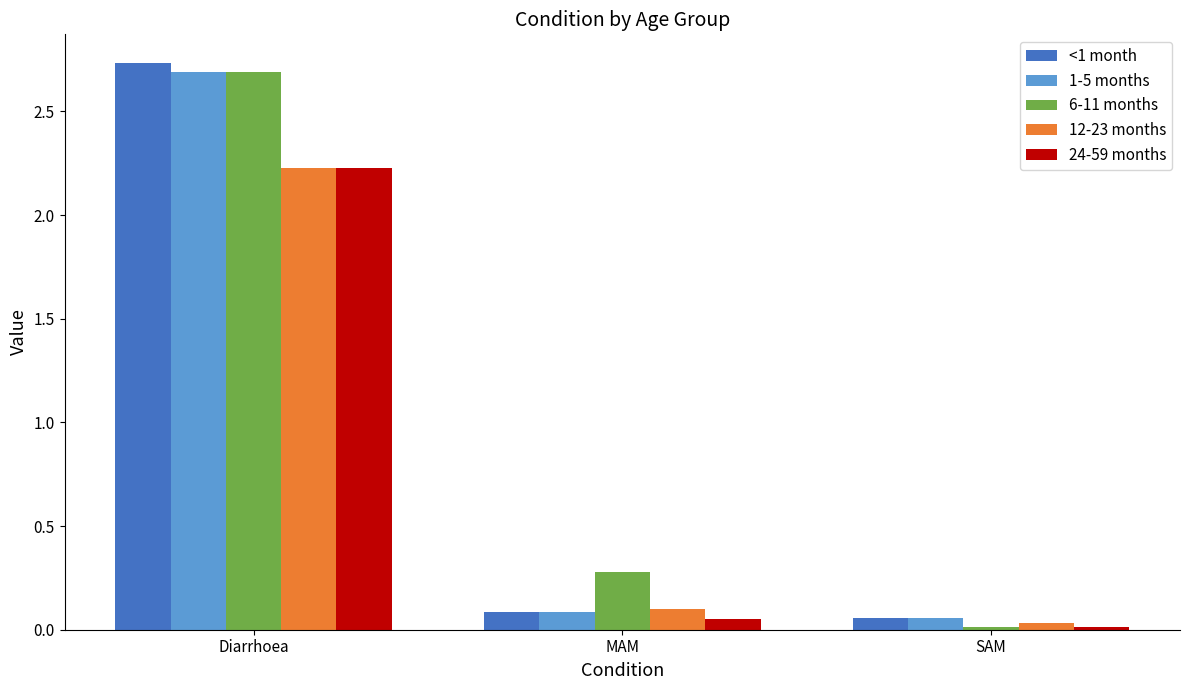

Which category has the lowest value in the <1 month series?

SAM